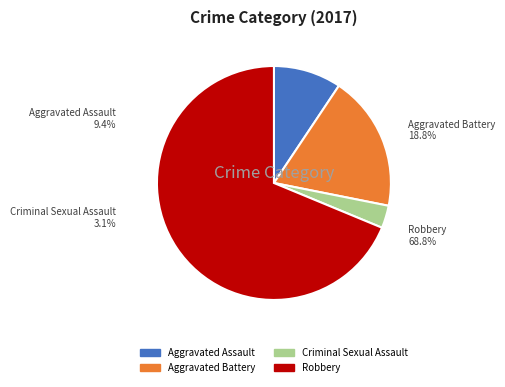

Which category has the biggest portion of the pie?

Robbery